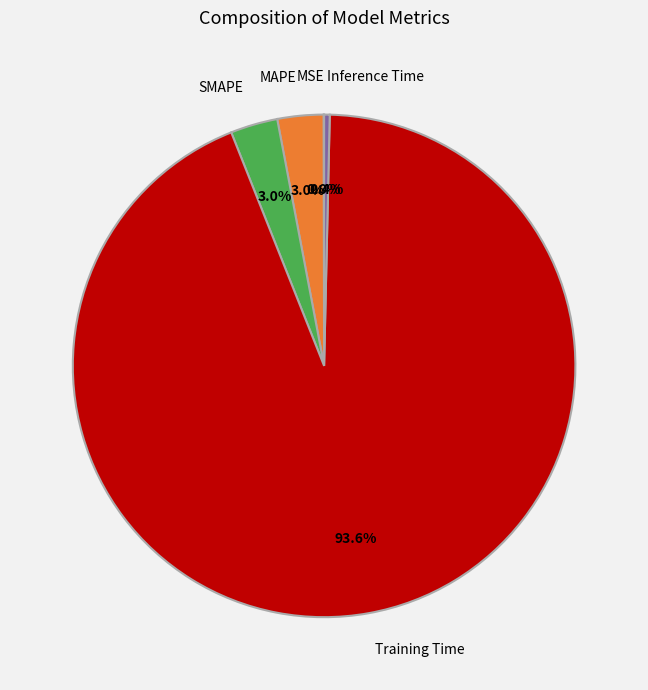

To the nearest percent, what is the combined percentage of MAPE and Training Time?

97%